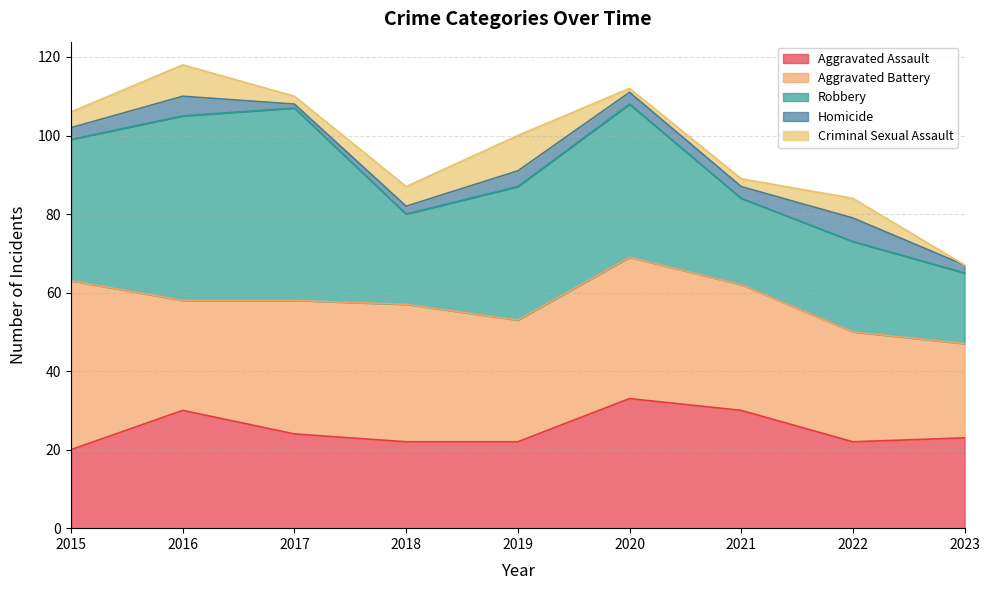

At how many categories does at least one series exceed 40?

3